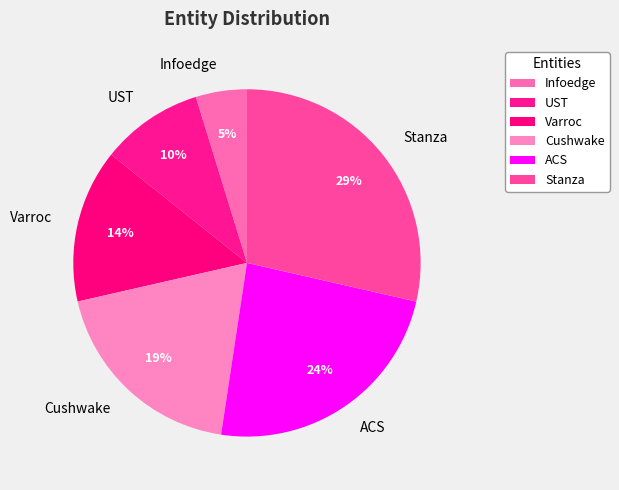

What is the ratio of the value at UST to the value at Stanza?

0.3